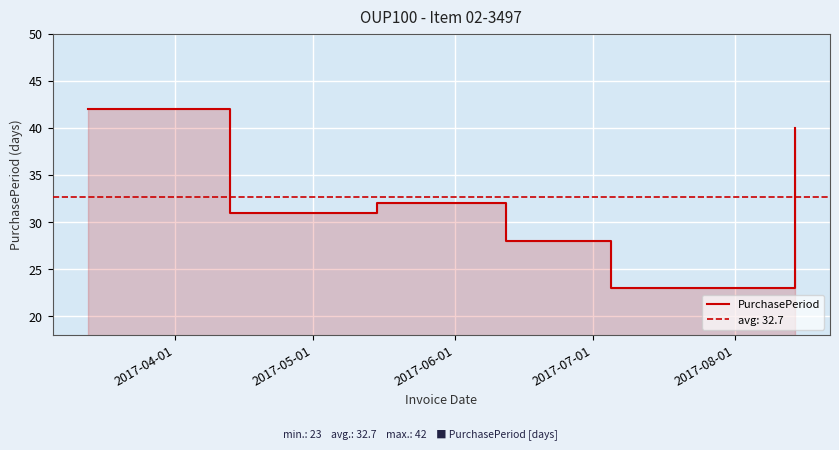

How many data points are less than 32?

3